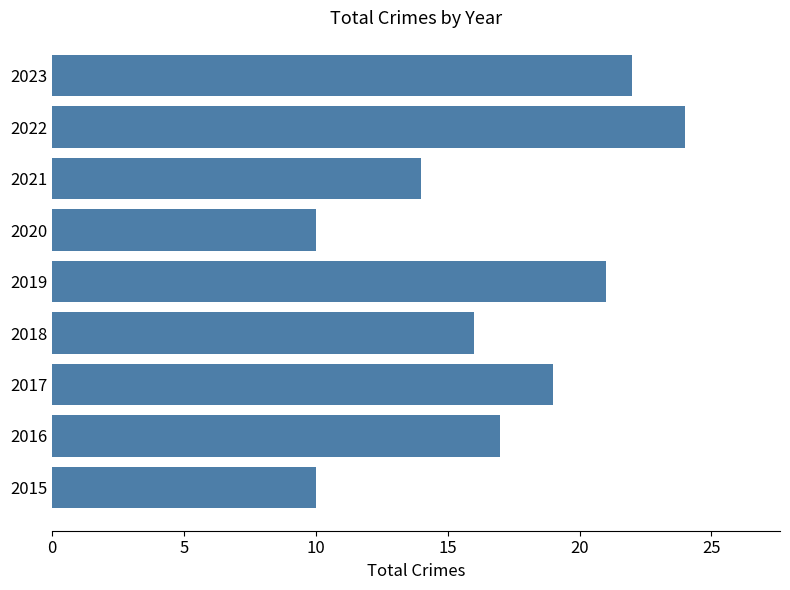

What is the smallest value displayed?

10